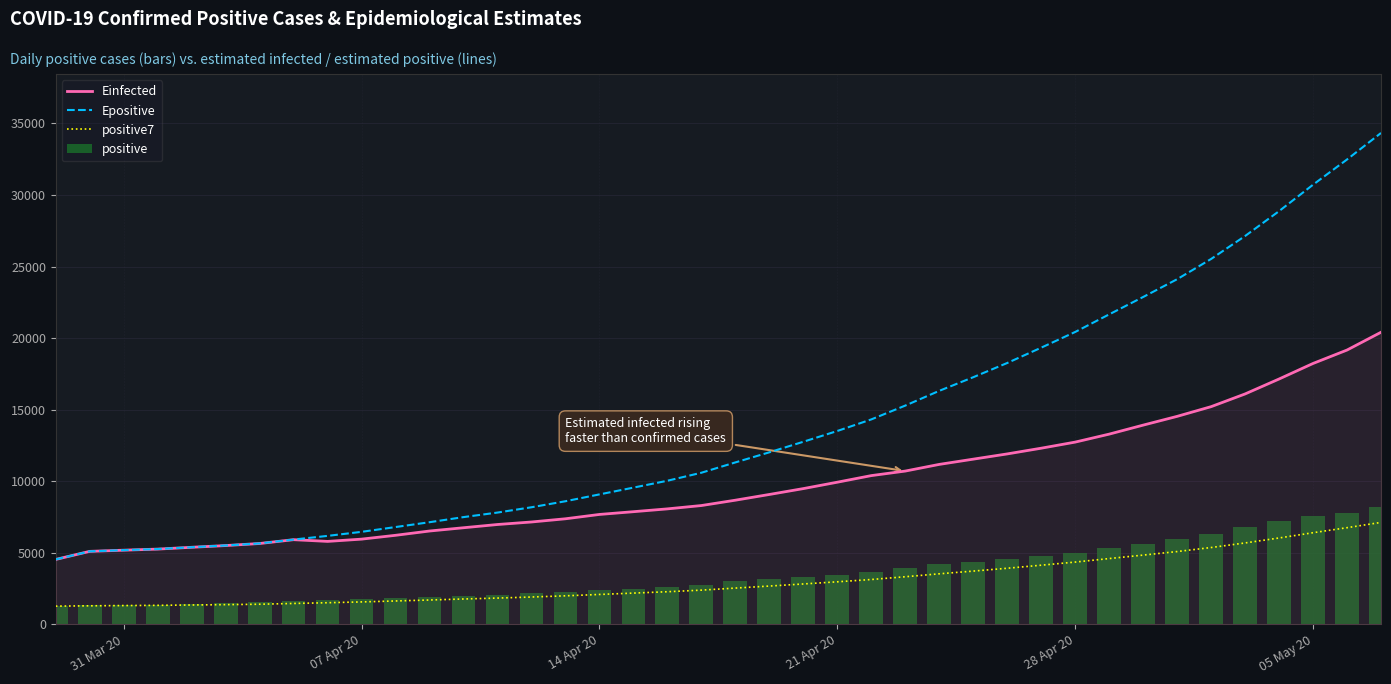

Reading right to left, extract all data points from this chart.

Einfected: 20411.0	19169.0	18232.0	17146.0	16102.0	15214.0	14536.0	13924.0	13295.0	12738.0	12312.0	11913.0	11547.0	11181.0	10715.0	10398.0	9937.0	9490.0	9080.0	8680.0	8307.0	8074.0	7877.0	7685.0	7382.0	7158.0	6982.0	6756.0	6527.0	6228.0	5960.0	5802.0	5922.0	5655.0	5511.0	5391.0	5264.0	5188.0	5106.0	4543.0
Epositive: 34332.0	32480.0	30718.0	28872.0	27133.0	25530.0	24115.0	22874.0	21660.0	20431.0	19334.0	18264.0	17270.0	16319.0	15289.0	14323.0	13514.0	12762.0	12025.0	11319.0	10598.0	10039.0	9558.0	9085.0	8607.0	8187.0	7816.0	7499.0	7142.0	6804.0	6470.0	6187.0	5929.0	5660.0	5516.0	5395.0	5267.0	5192.0	5108.0	4545.0
positive7: 7128.9	6759.6	6408.4	6040.4	5693.7	5374.1	5092.0	4844.7	4602.7	4357.7	4139.0	3925.7	3727.4	3537.9	3332.6	3140.0	2978.7	2828.7	2681.9	2541.1	2397.4	2286.0	2190.1	2095.7	2000.6	1916.9	1842.9	1779.6	1708.4	1641.0	1574.6	1518.0	1466.6	1413.0	1384.3	1360.2	1334.8	1319.7	1303.0	1280.0
positive: 8232.0	7808.0	7572.0	7220.0	6783.0	6336.0	5951.0	5647.0	5350.0	4996.0	4793.0	4546.0	4361.0	4220.0	3953.0	3635.0	3465.0	3300.0	3158.0	3034.0	2783.0	2605.0	2506.0	2415.0	2272.0	2173.0	2028.0	2003.0	1934.0	1845.0	1749.0	1686.0	1655.0	1585.0	1505.0	1462.0	1380.0	1353.0	1326.0	1280.0